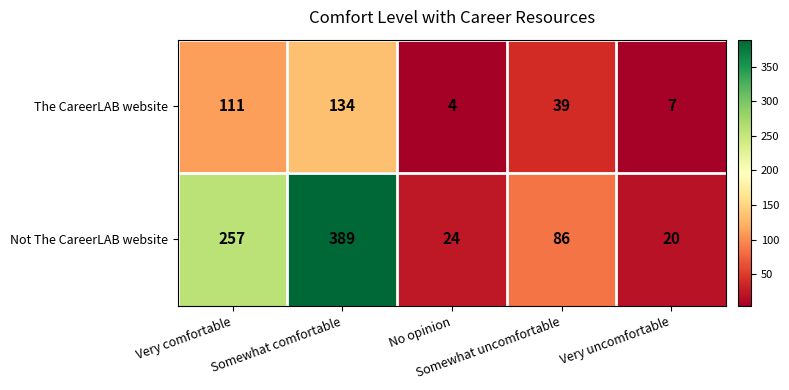

Rank the series by their maximum value, from lowest to highest.

The CareerLAB website, Not The CareerLAB website